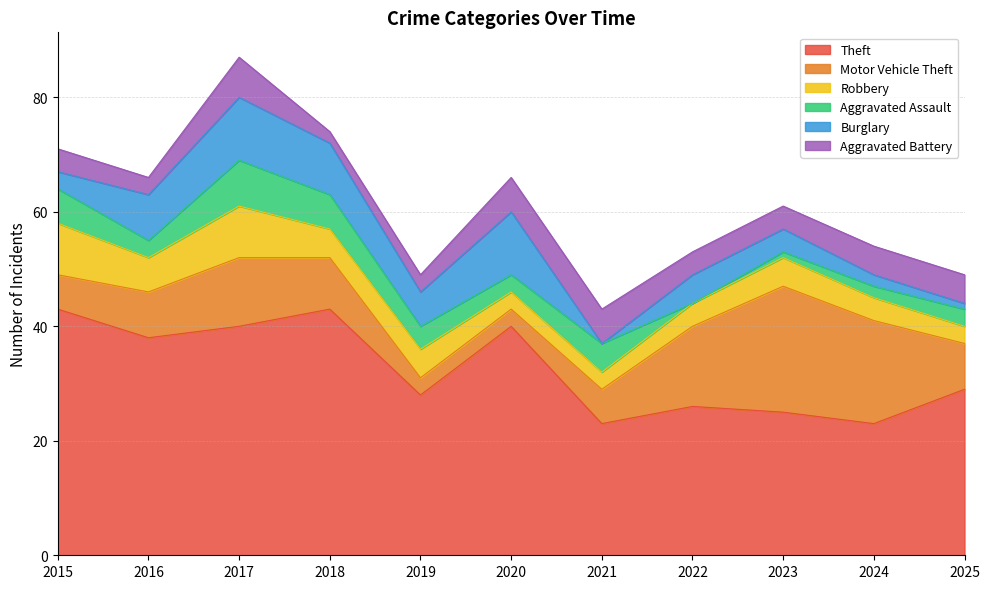

In Theft, how many points are higher than both neighbors (excluding endpoints)?

3